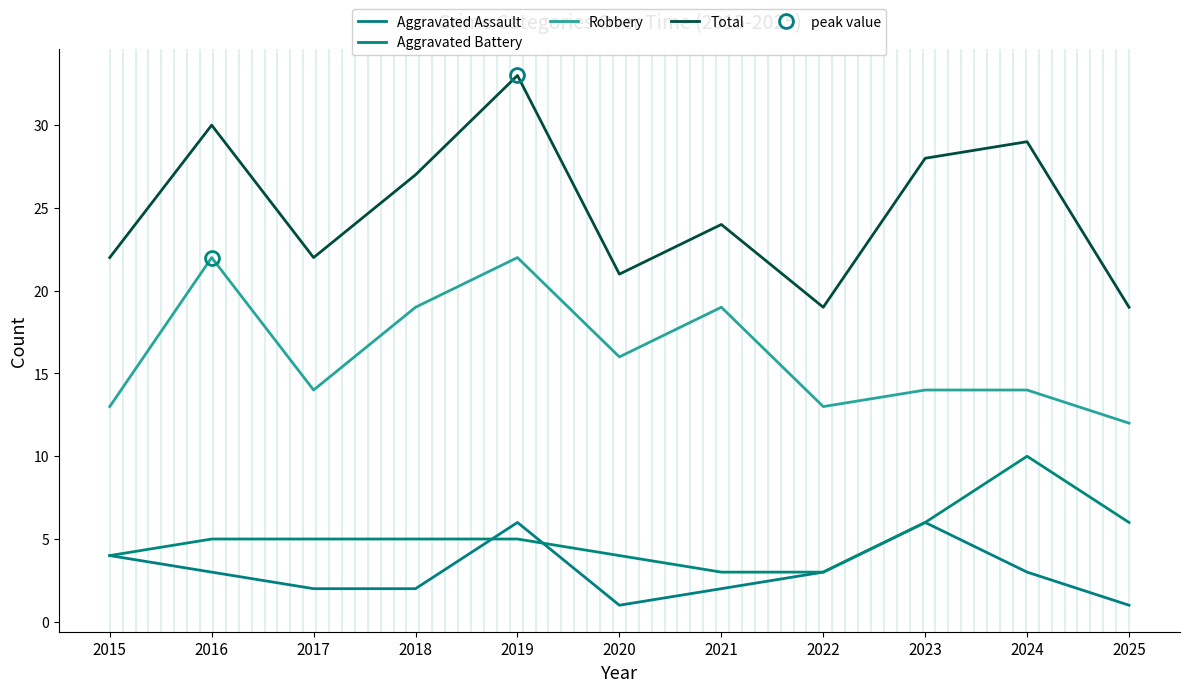

What is the smallest value displayed?

1